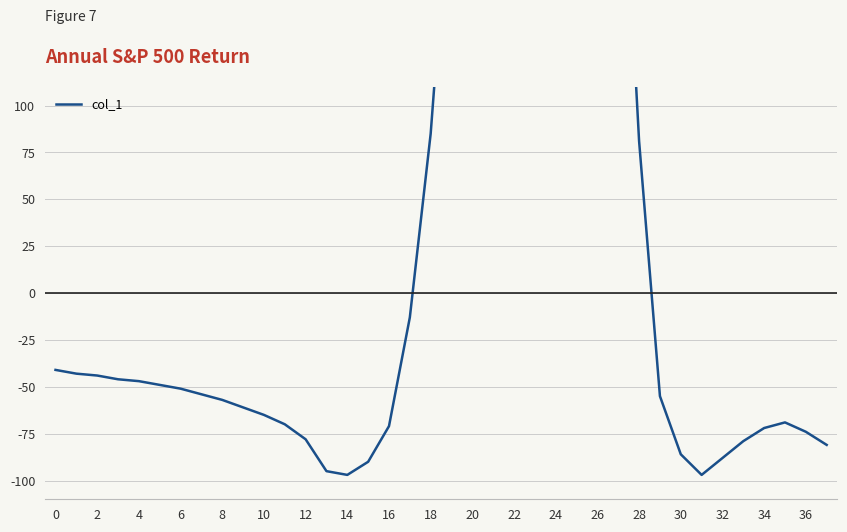

How many lines are shown in the chart?

1